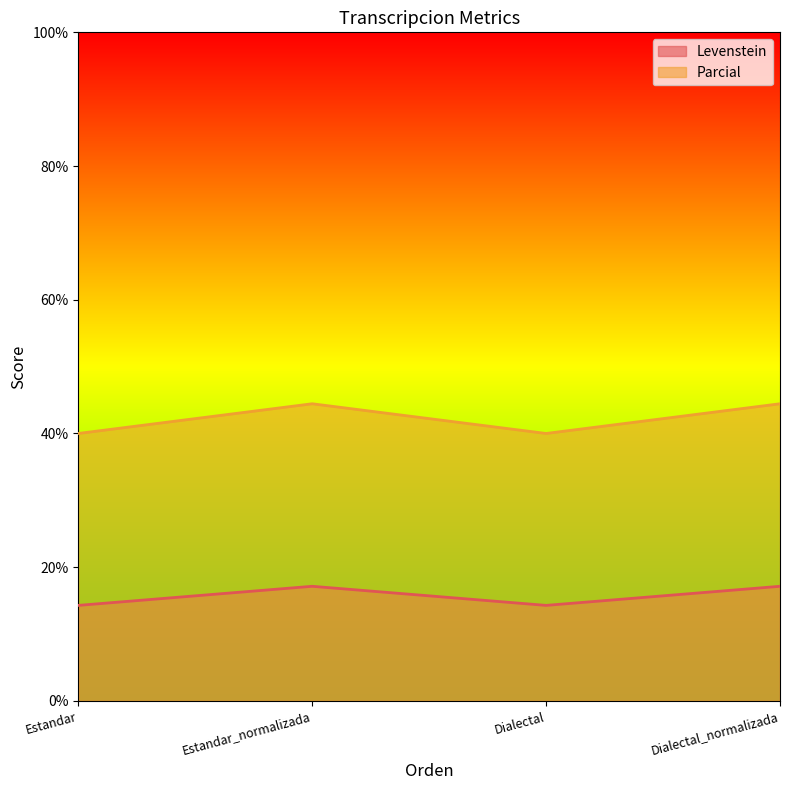

How many distinct data groups are displayed?

2